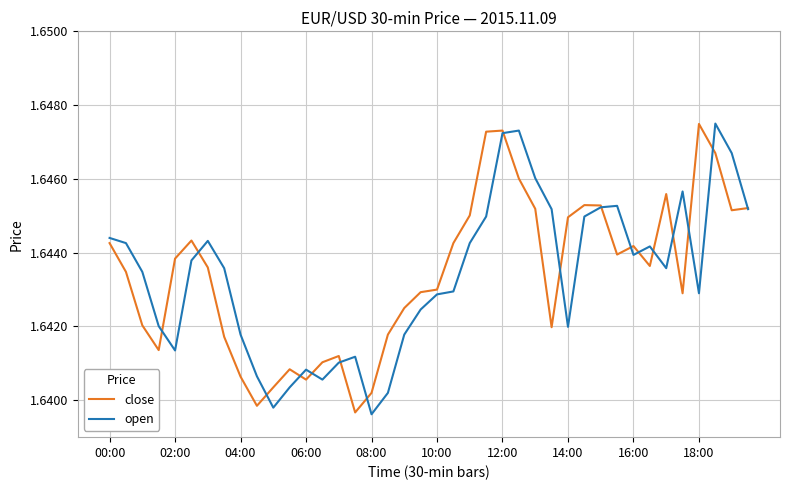

How many lines are shown in the chart?

2